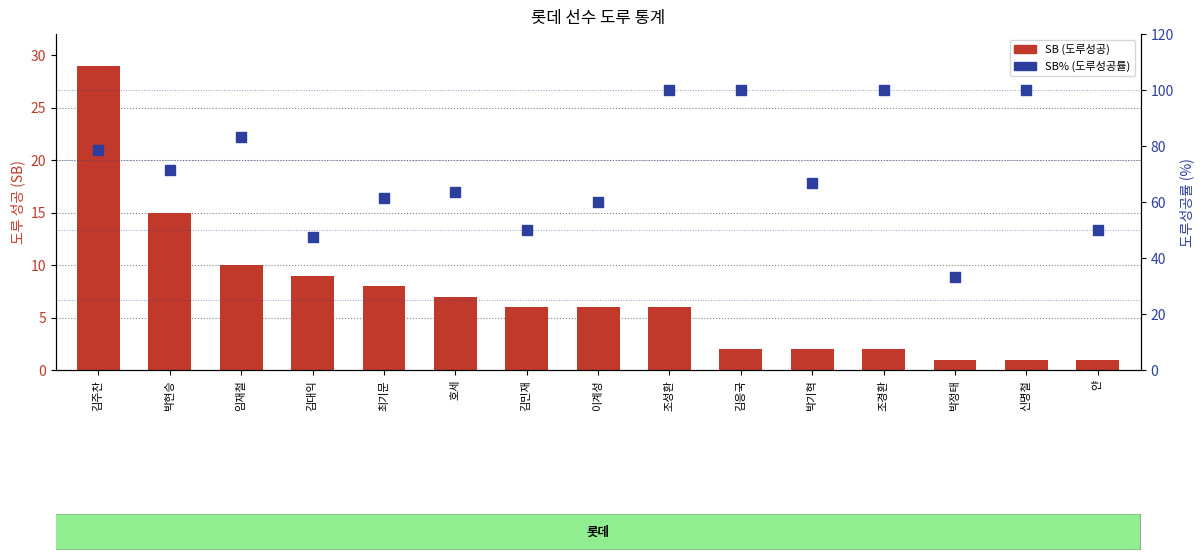

What are all the series names shown in the legend?

SB (도루성공), SB% (도루성공률)